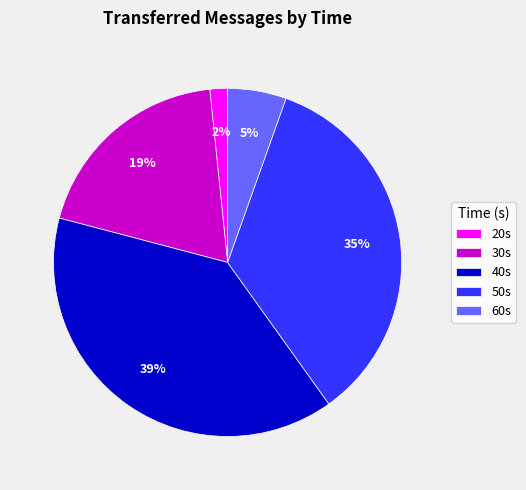

What is the smallest slice in the pie chart?

20s